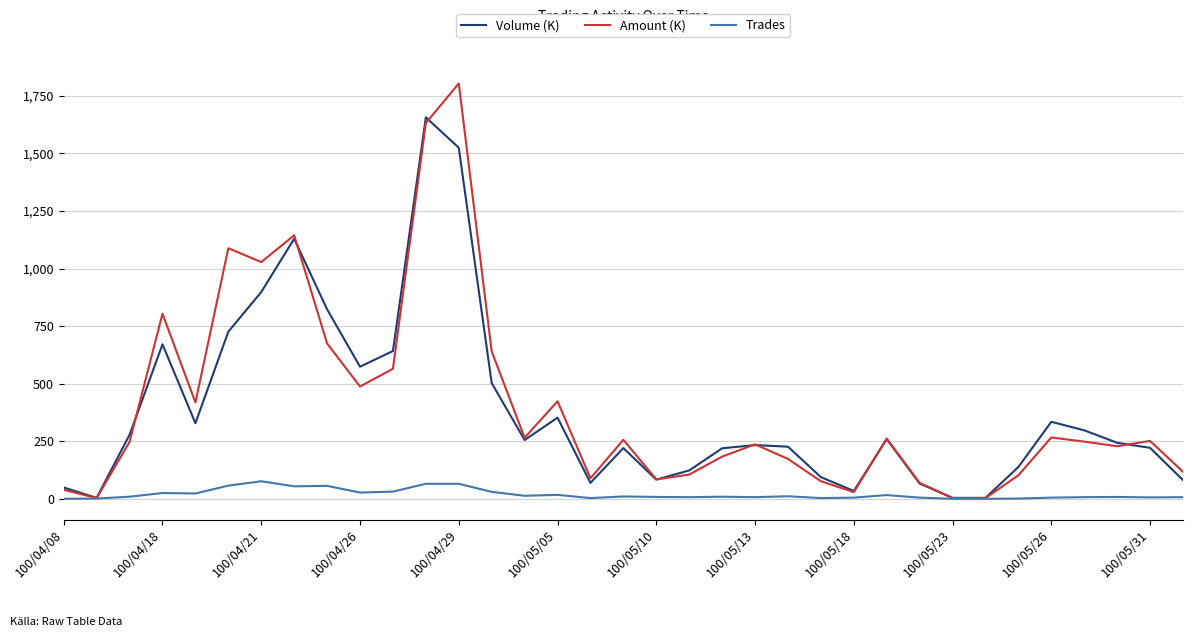

List the series in order of their peak value, lowest first.

Trades, Volume (K), Amount (K)